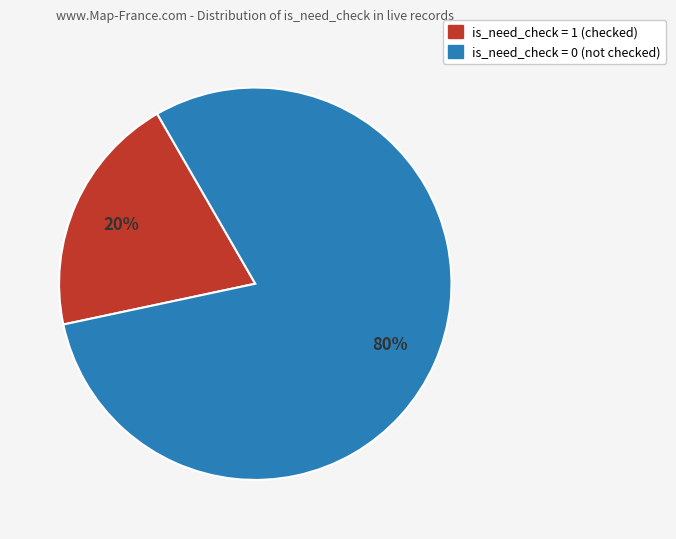

Does any single category account for the majority?

Yes